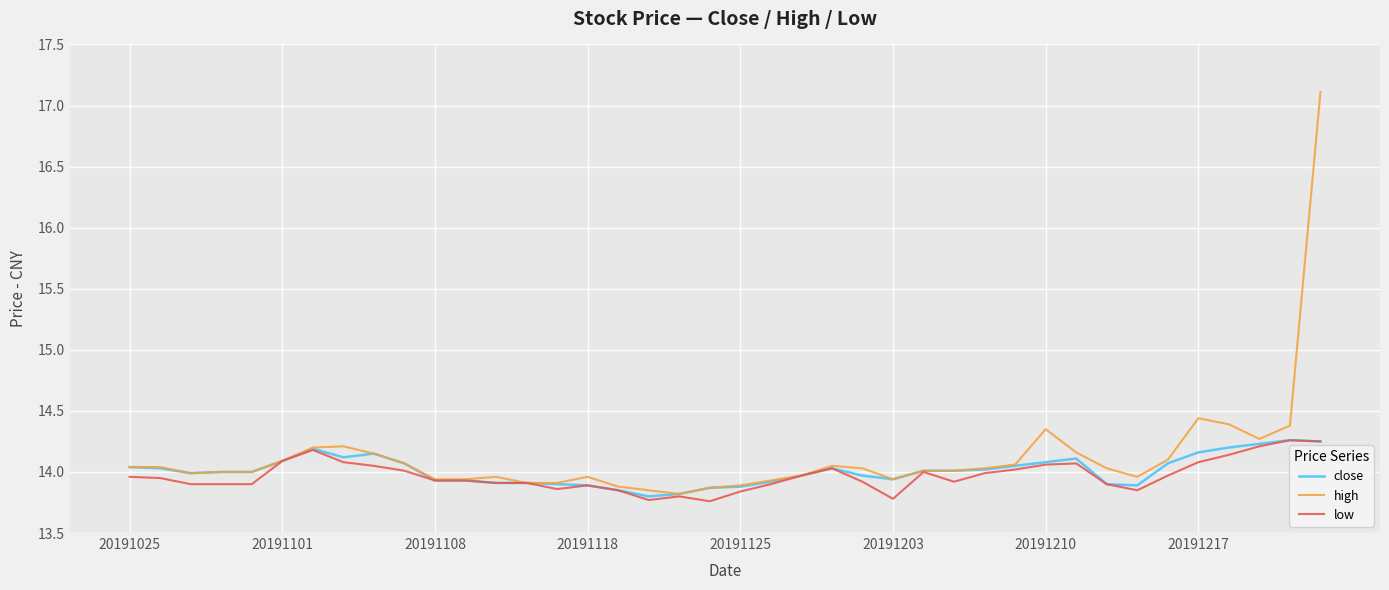

Which series has the widest spread of values?

high